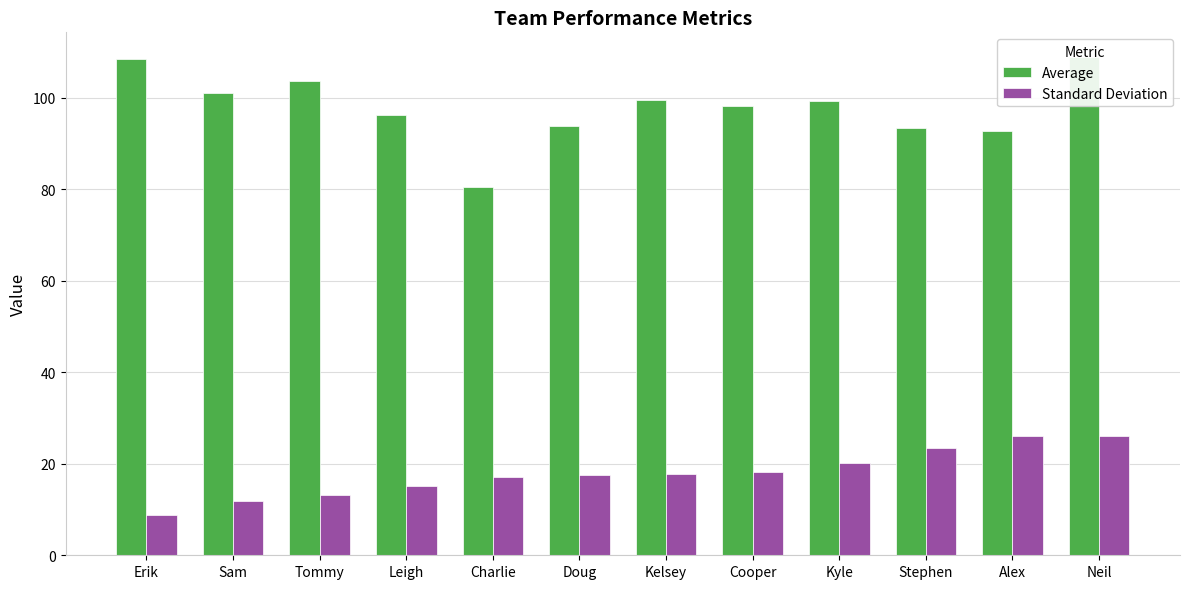

What is the difference between the maximum and minimum values in the Standard Deviation series?

17.3